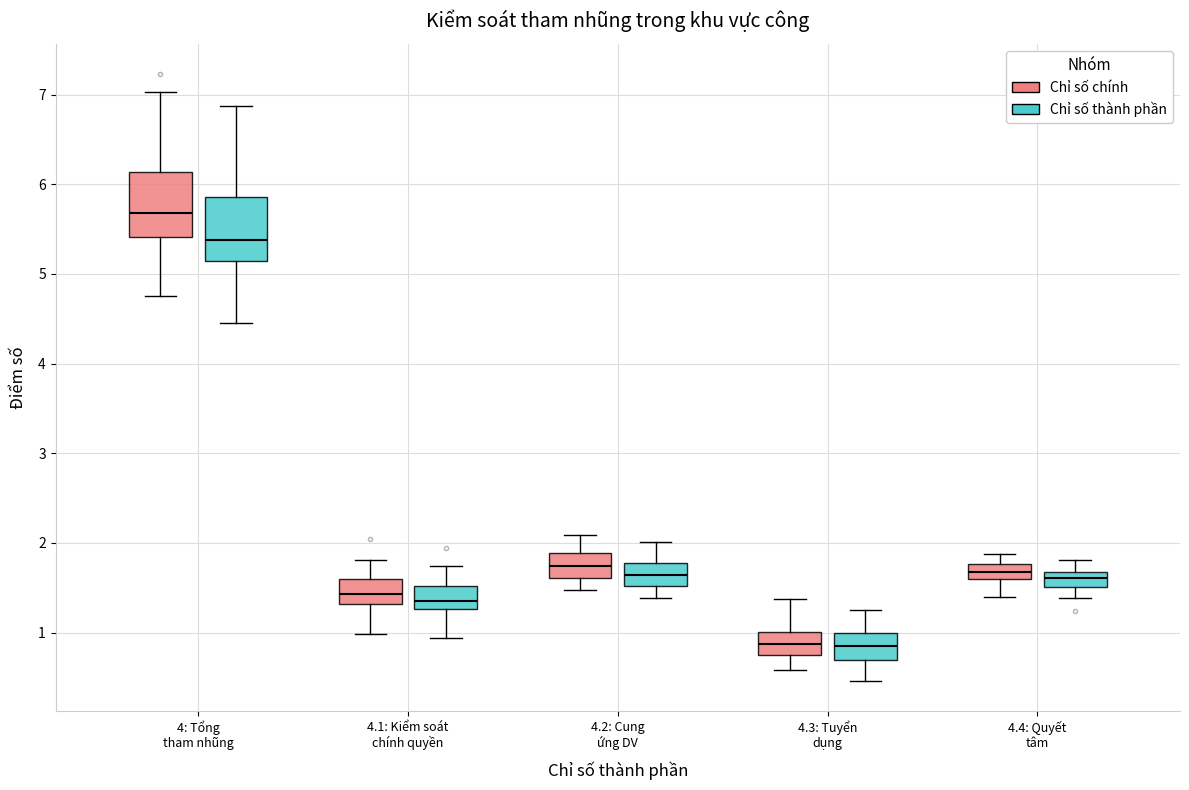

Reading left to right, transcribe this box plot: for each box, give where its median line is, the range the box spans, and where its two whiskers end, as read against the y-axis. The values are not printed on the chart, so give them approximately, as read against the axis.

4: Tổng tham nhũng (Chỉ số chính): median 5.7, box 5.4 to 6.1, whiskers 4.8 to 7.0
4: Tổng tham nhũng (Chỉ số thành phần): median 5.4, box 5.1 to 5.9, whiskers 4.5 to 6.9
4.1: Kiểm soát chính quyền (Chỉ số chính): median 1.4, box 1.3 to 1.6, whiskers 1.0 to 1.8
4.1: Kiểm soát chính quyền (Chỉ số thành phần): median 1.4, box 1.3 to 1.5, whiskers 0.9 to 1.7
4.2: Cung ứng DV (Chỉ số chính): median 1.7, box 1.6 to 1.9, whiskers 1.5 to 2.1
4.2: Cung ứng DV (Chỉ số thành phần): median 1.6, box 1.5 to 1.8, whiskers 1.4 to 2.0
4.3: Tuyển dụng (Chỉ số chính): median 0.9, box 0.8 to 1.0, whiskers 0.6 to 1.4
4.3: Tuyển dụng (Chỉ số thành phần): median 0.9, box 0.7 to 1.0, whiskers 0.5 to 1.2
4.4: Quyết tâm (Chỉ số chính): median 1.7, box 1.6 to 1.8, whiskers 1.4 to 1.9
4.4: Quyết tâm (Chỉ số thành phần): median 1.6, box 1.5 to 1.7, whiskers 1.4 to 1.8